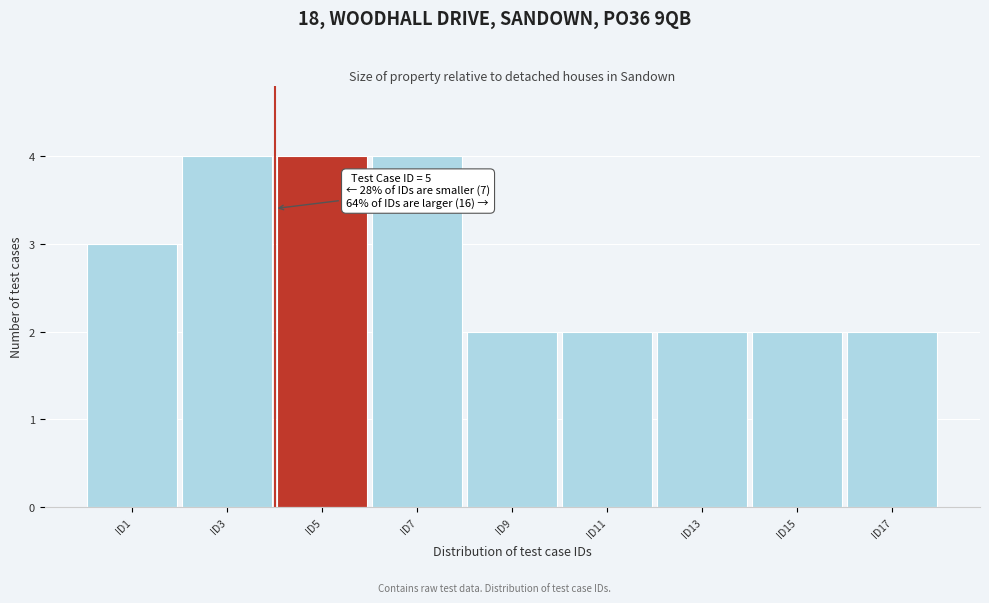

Reading right to left, list all the values displayed in this chart.

ID17=2	ID15=2	ID13=2	ID11=2	ID9=2	ID7=4	ID5=4	ID3=4	ID1=3